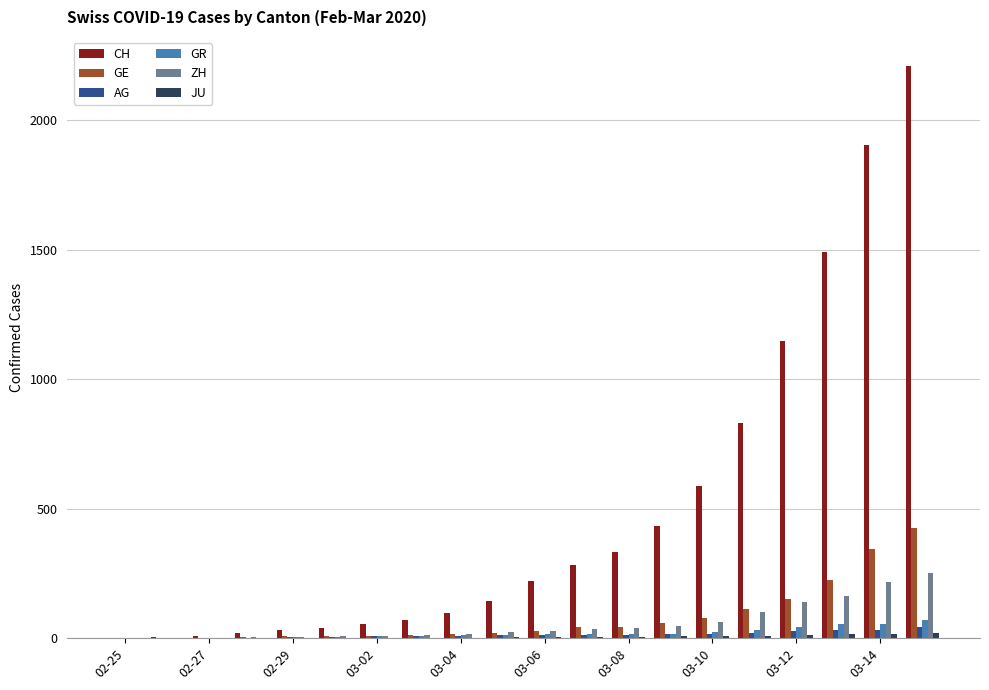

Which series has the largest range (max minus min)?

CH